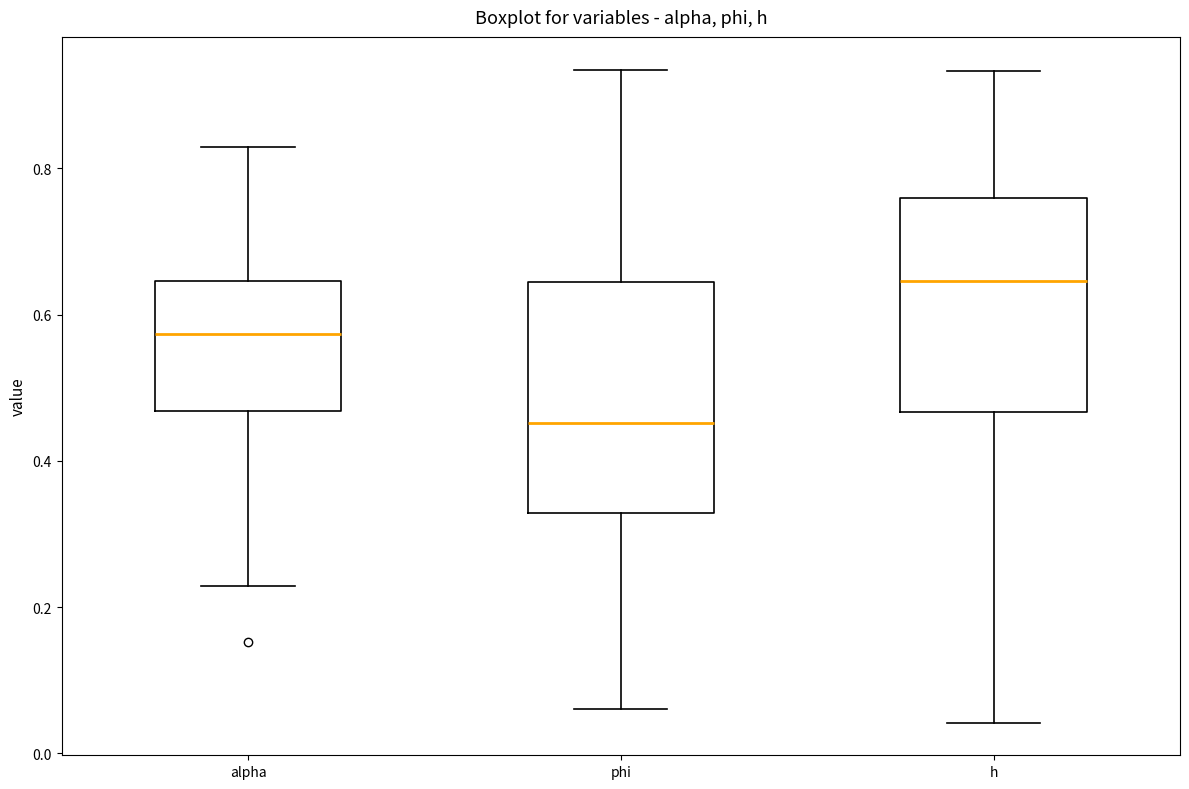

Comparing the boxes themselves (not the whiskers), which one is the tallest?

phi